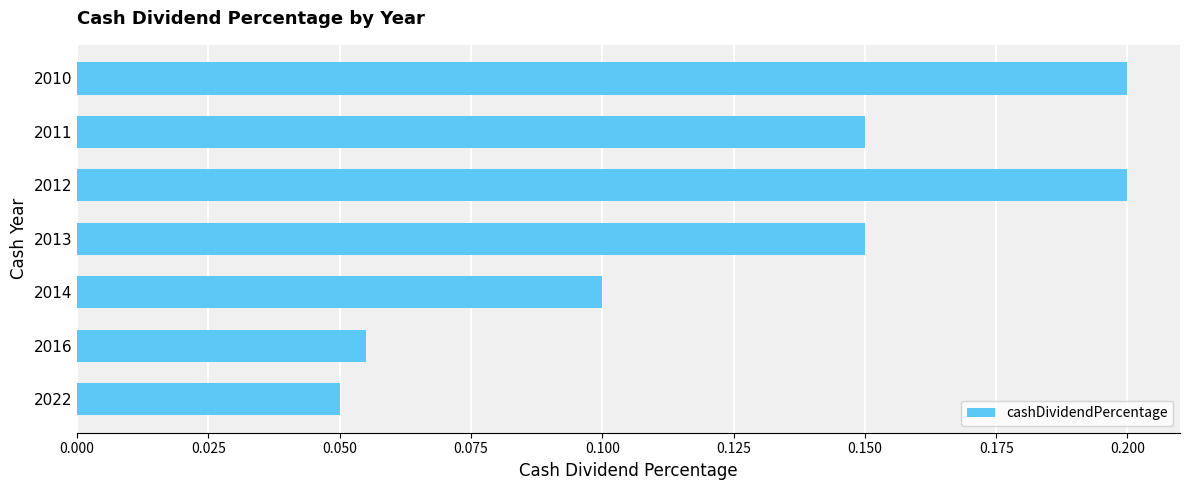

Between 2012 and 2016, which is larger?

2012